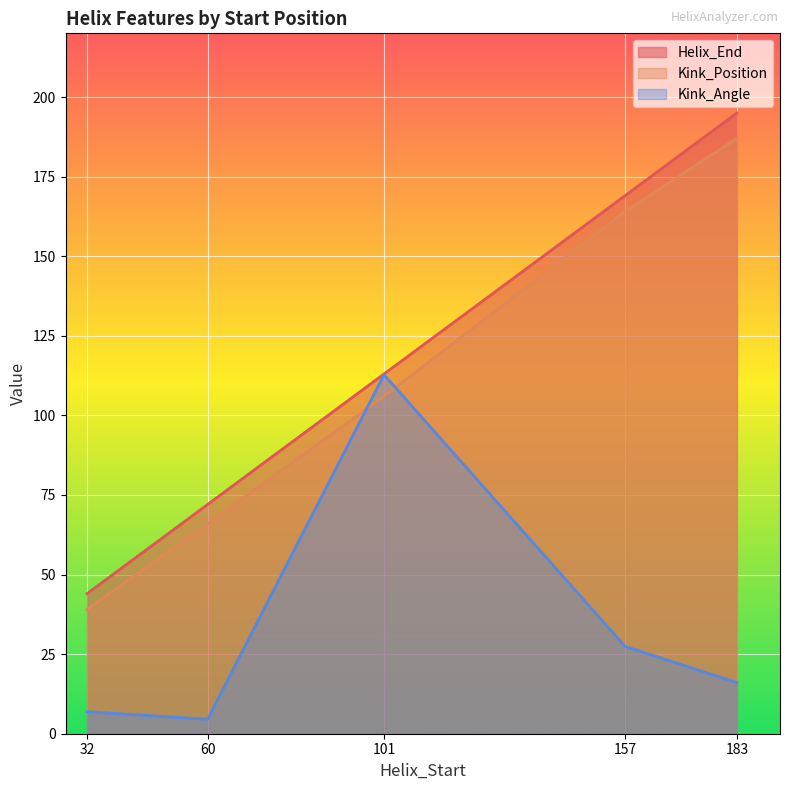

True or false: Helix_End has a value of 335.1 at 183.

False